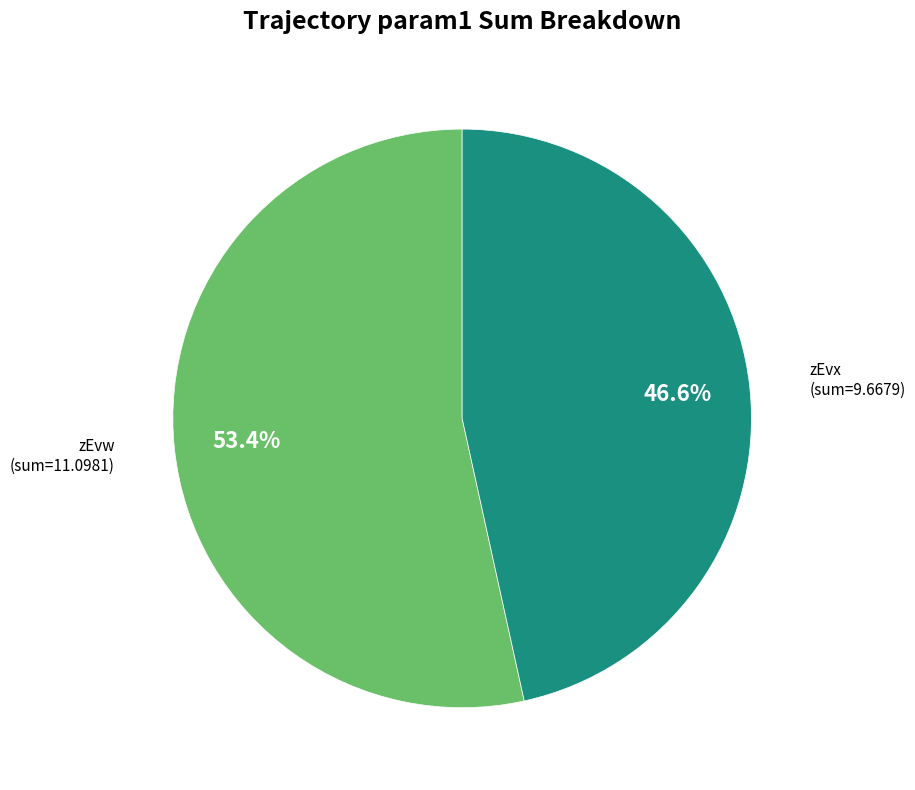

Is there any slice that represents more than half of the pie?

Yes